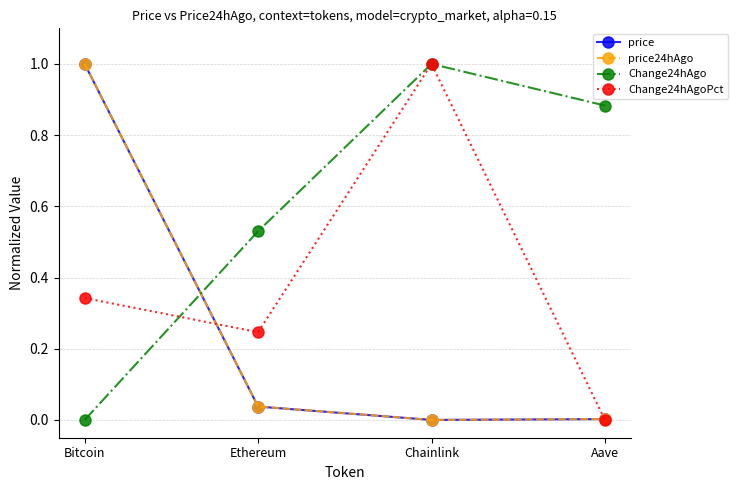

Where is Change24hAgoPct nearest to the value 0?

Aave